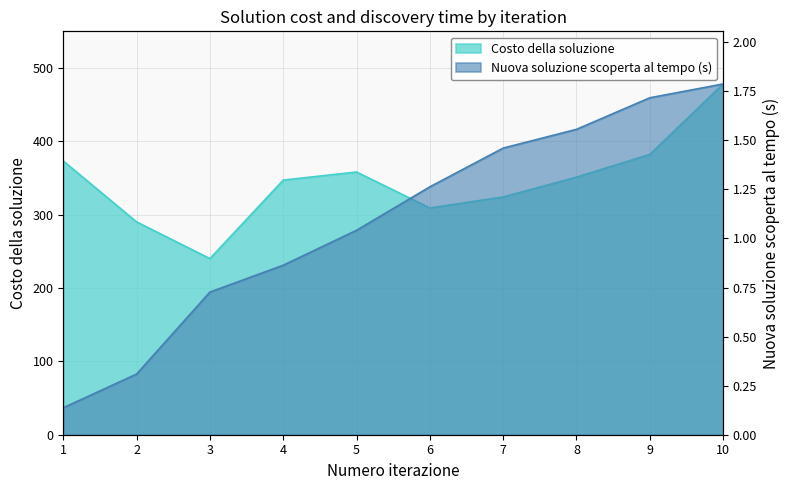

Which has a higher value, 8 or 2?

8